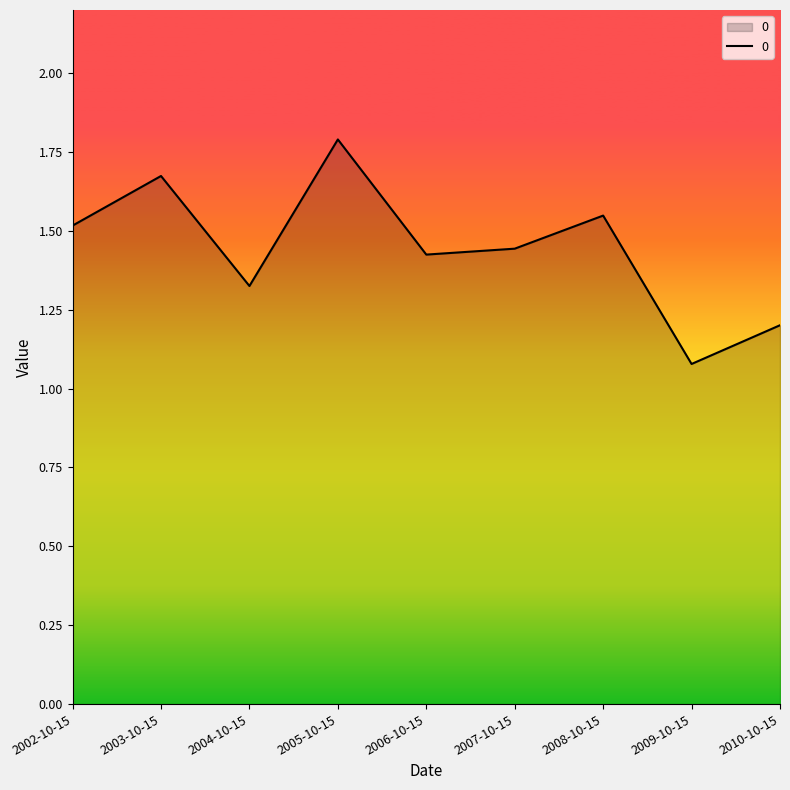

What is the change in value from 2004-10-15 to 2005-10-15?

+0.5